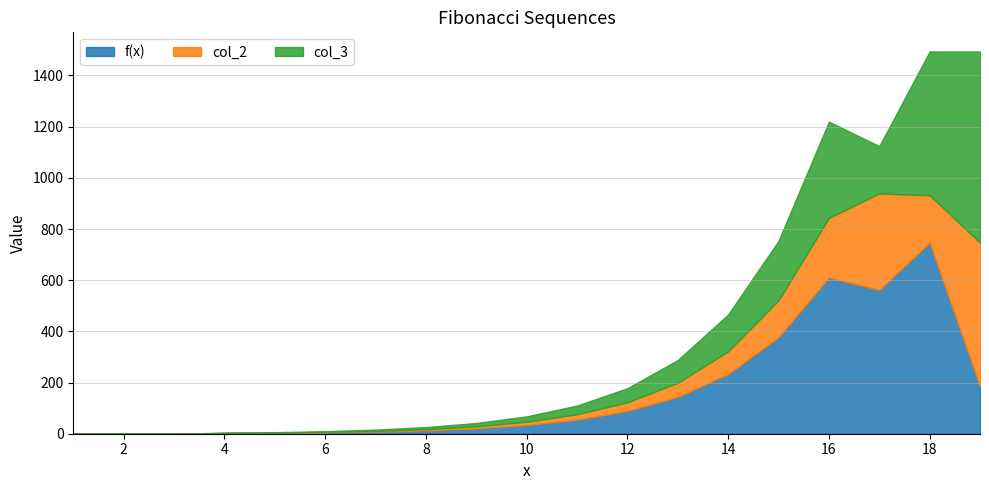

Is it true that f(x) equals 21 at 9?

True